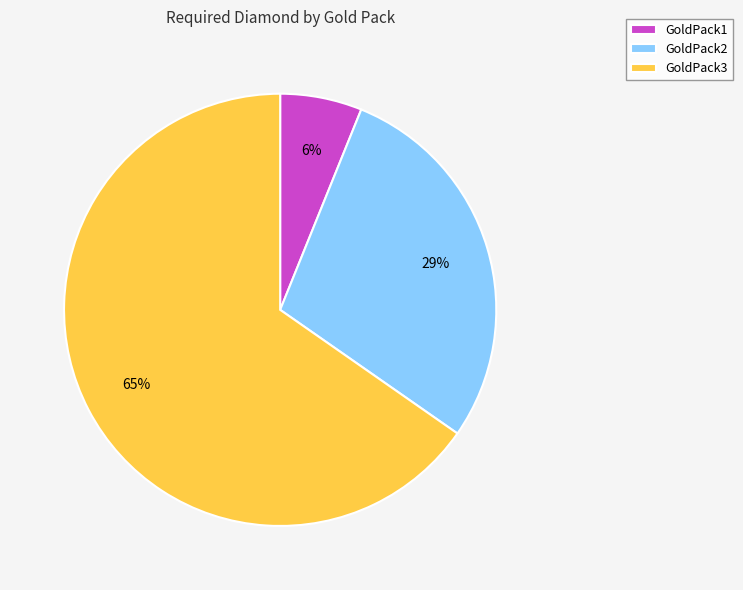

How many slices are in this pie chart?

3